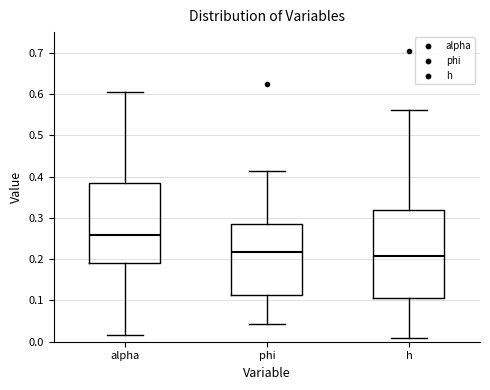

Reading left to right, transcribe this box plot: for each box, give where its median line is, the range the box spans, and where its two whiskers end, as read against the y-axis. The values are not printed on the chart, so give them approximately, as read against the axis.

alpha: median 0.26, box 0.19 to 0.39, whiskers 0.02 to 0.60
phi: median 0.22, box 0.11 to 0.28, whiskers 0.04 to 0.41
h: median 0.21, box 0.10 to 0.32, whiskers 0.01 to 0.56